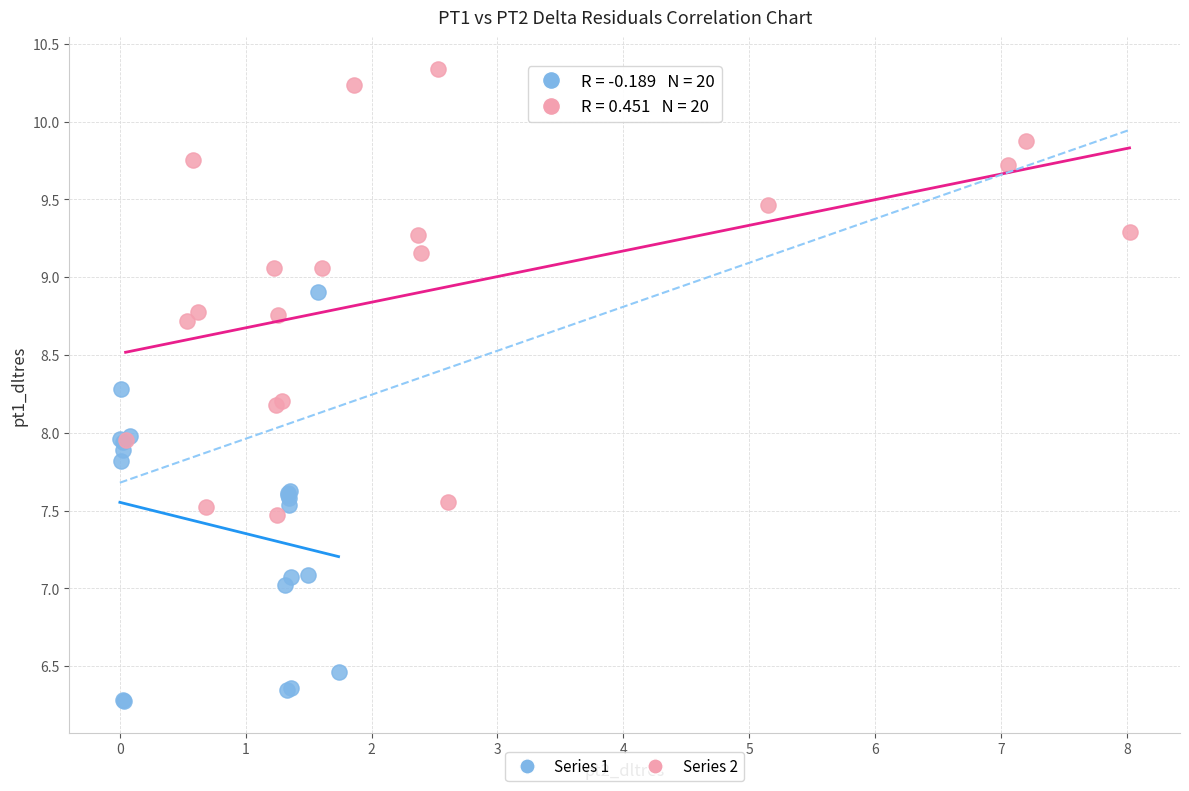

What are all the series names shown in the legend?

Series 1, Series 2